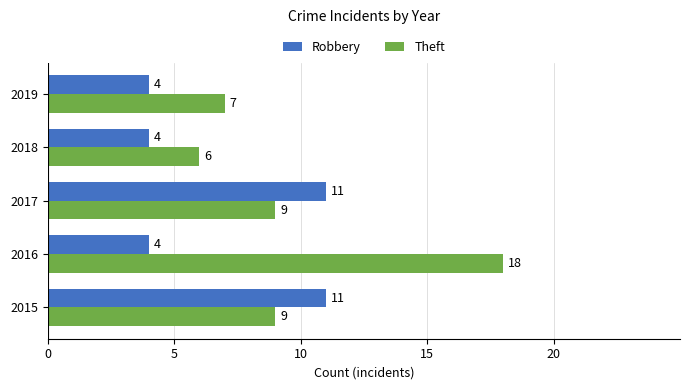

The value of Robbery at 2017 is 11. True or false?

True